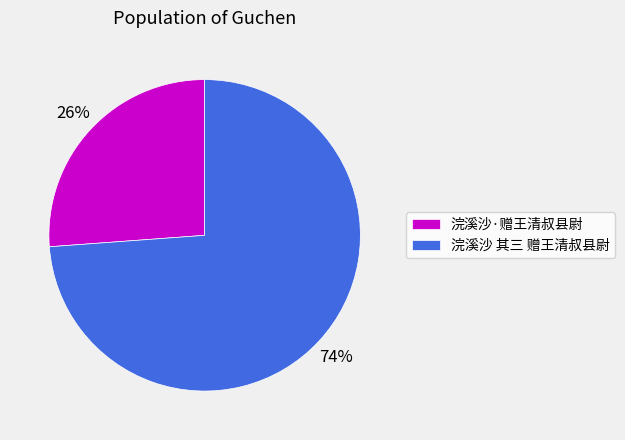

To the nearest percent, what portion does 浣溪沙·赠王清叔县尉 represent?

26%